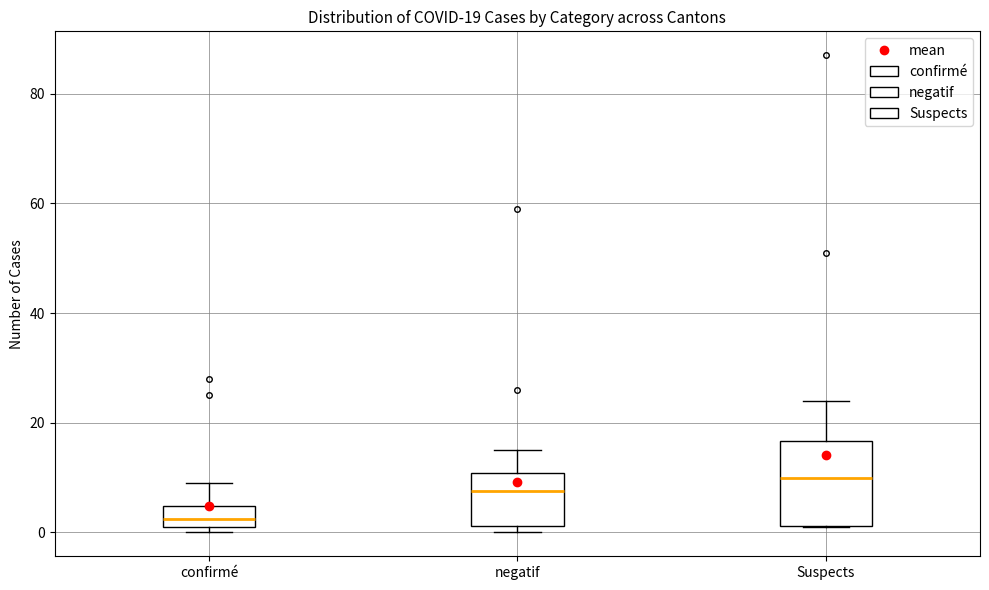

Which box has the lowest median line?

confirmé